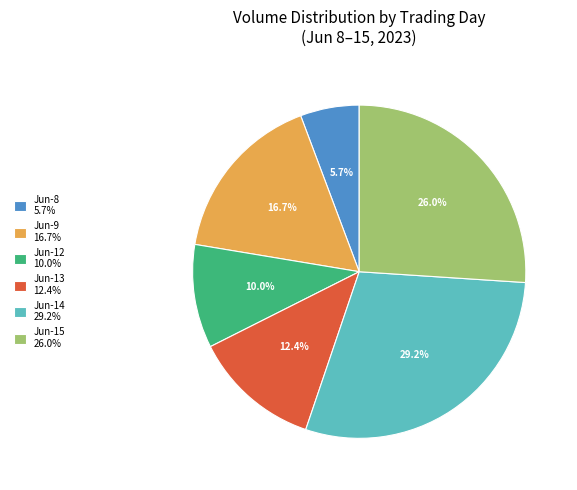

What portion of the pie excludes Jun-9 16.7%?

83.3%